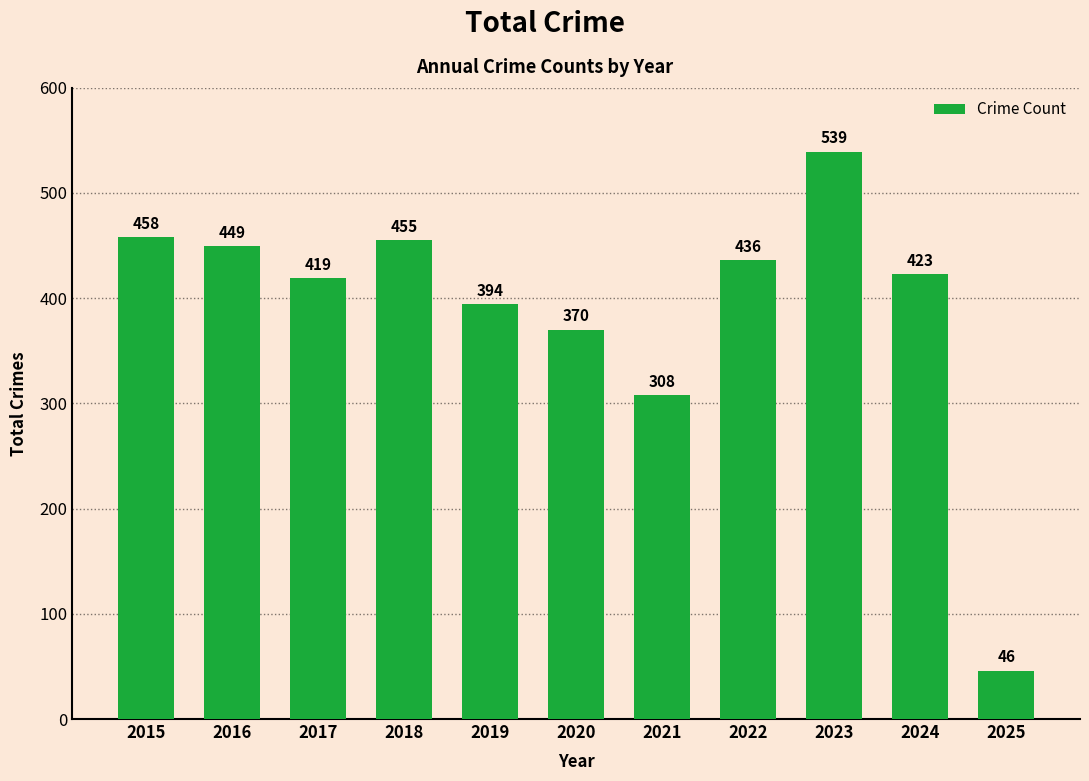

At which category does the chart reach its minimum across all series?

2025